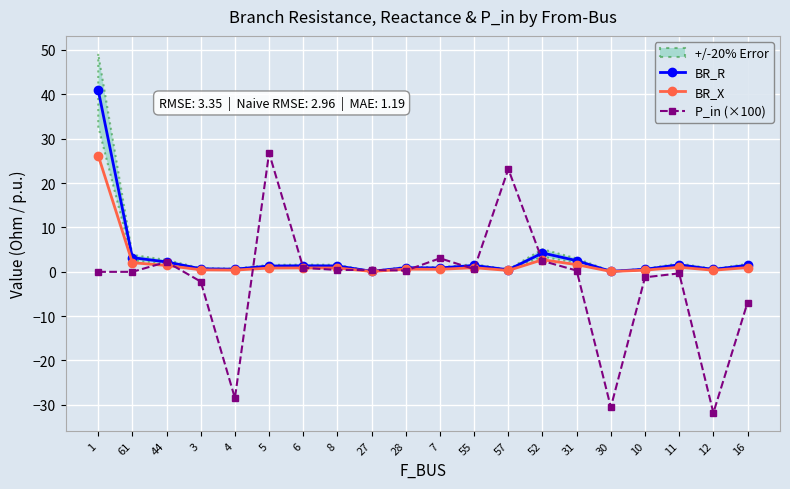

What is the difference between the maximum and second lowest values in the BR_R series?

40.9